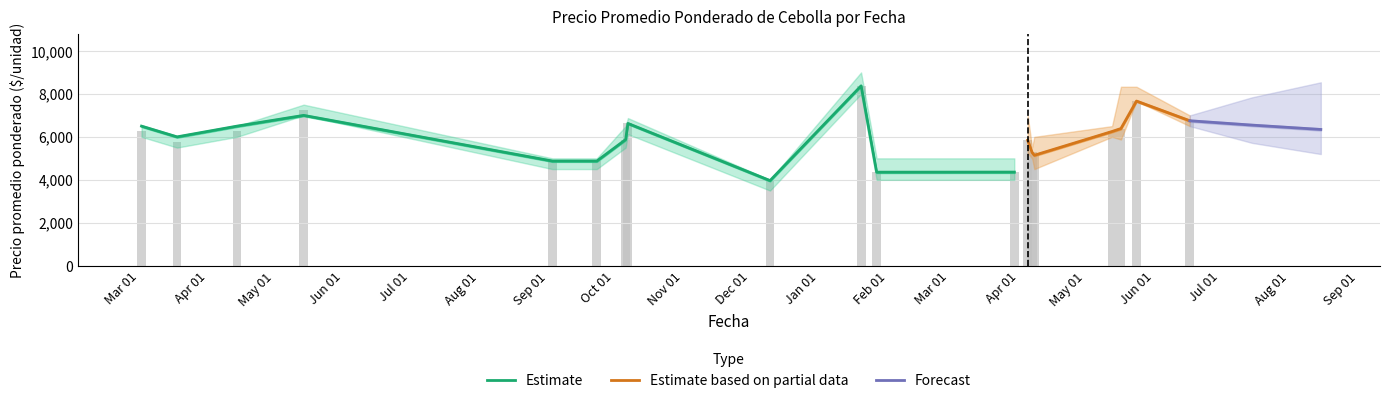

What is the difference between the Precio minimo values at 6 and 16?

375